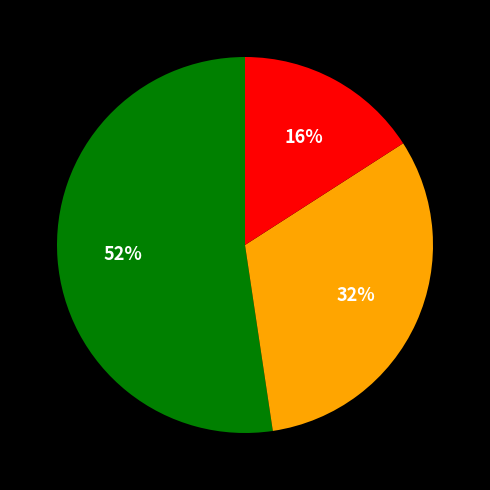

To the nearest percent, what is the average slice percentage?

33%